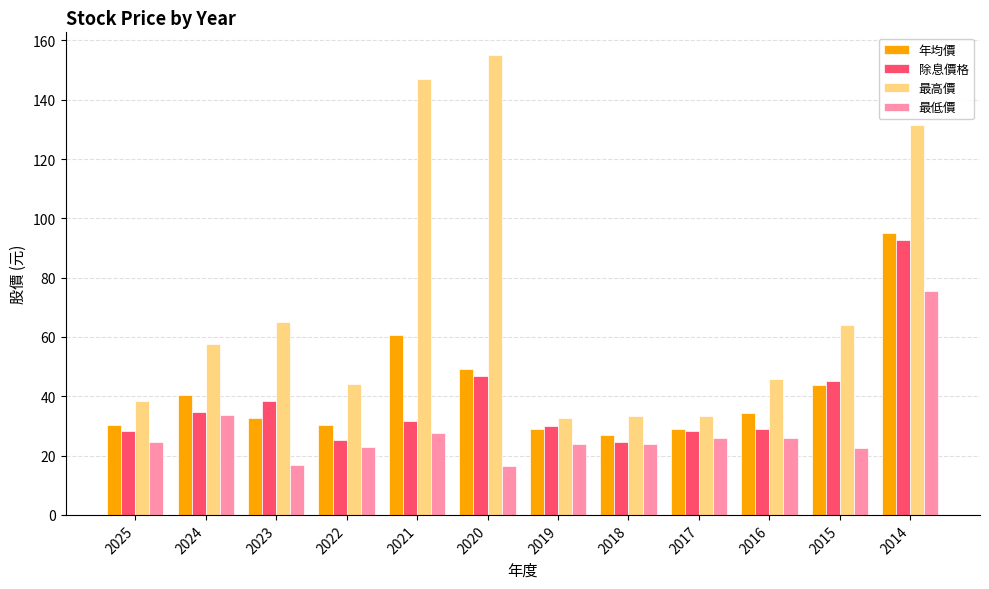

Which series has the largest range (max minus min)?

最高價